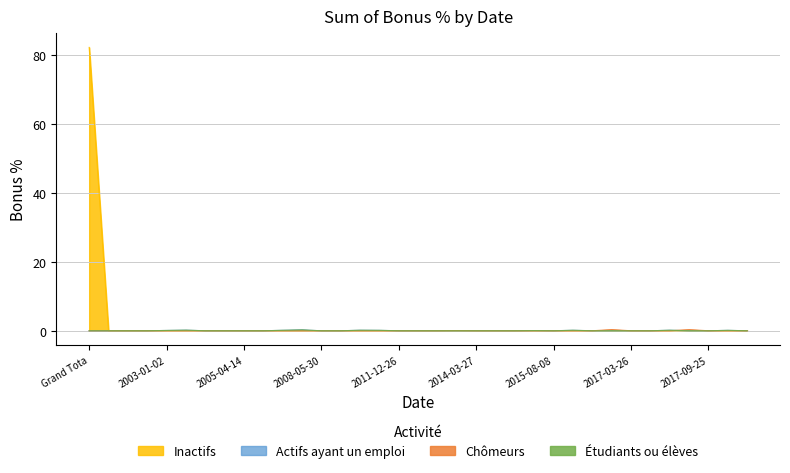

True or false: Inactifs and Chomeurs intersect in this chart.

False